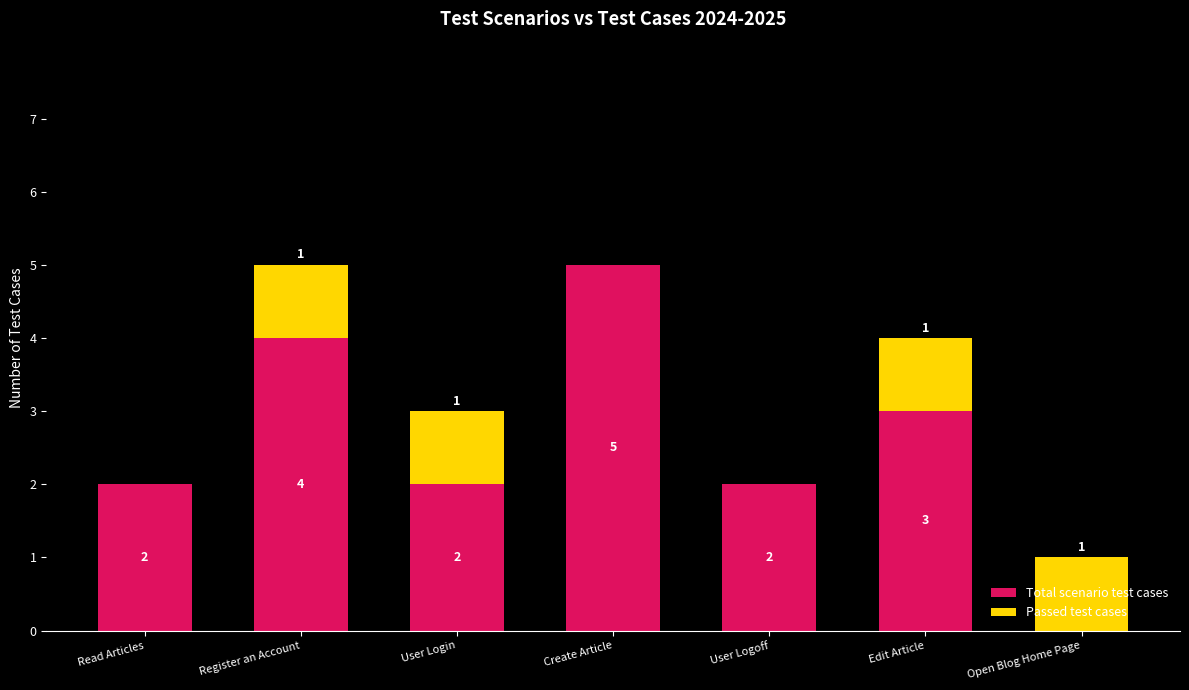

The Total scenario test cases series shows 2 at User Logoff. True or false?

True